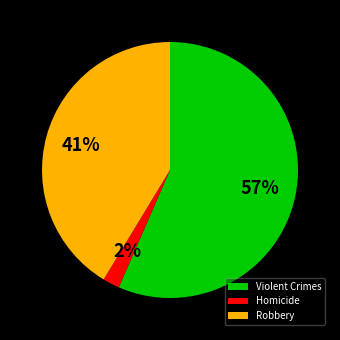

Is there a majority slice in this chart?

Yes